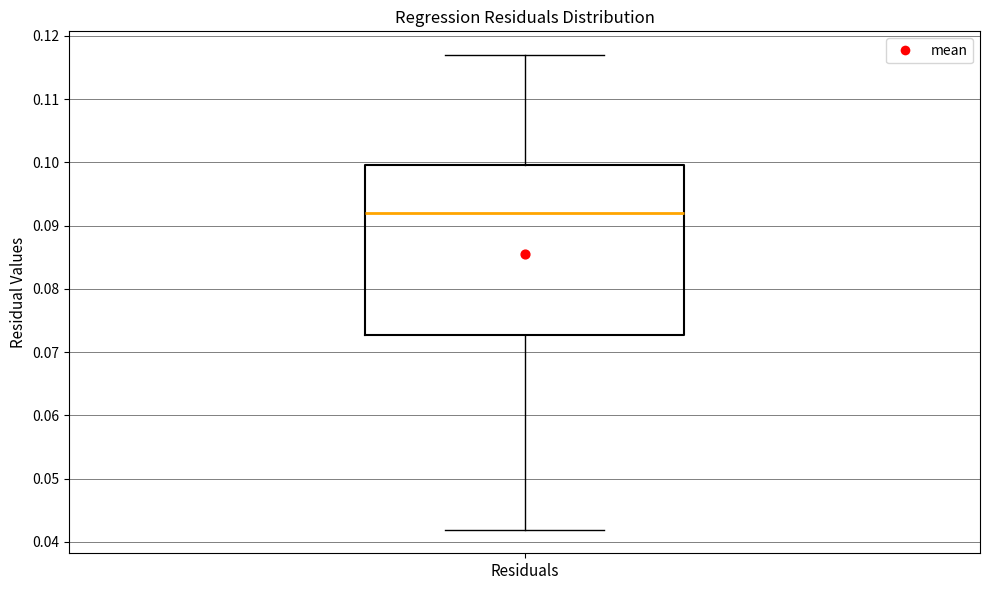

Read this box plot against the y-axis: the position of the median line, the range covered by the box, and the ends of both whiskers. The values are not printed on the chart, so give them approximately, as read against the axis.

median 0.092, box 0.073 to 0.100, whiskers 0.042 to 0.117